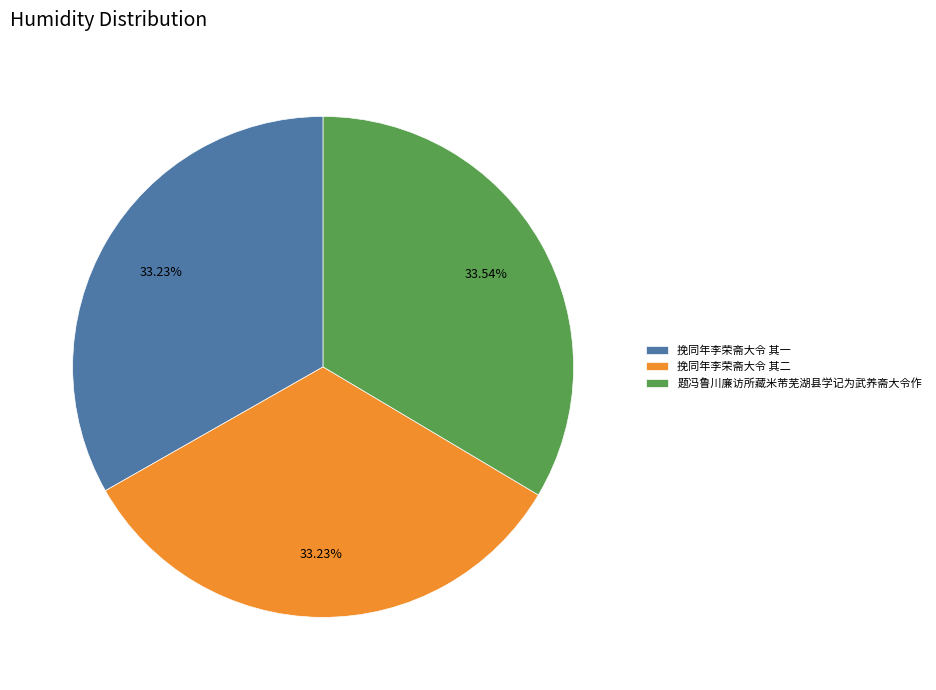

Approximately how many times larger is the value at 挽同年李荣斋大令 其一 compared to 挽同年李荣斋大令 其二?

1.0